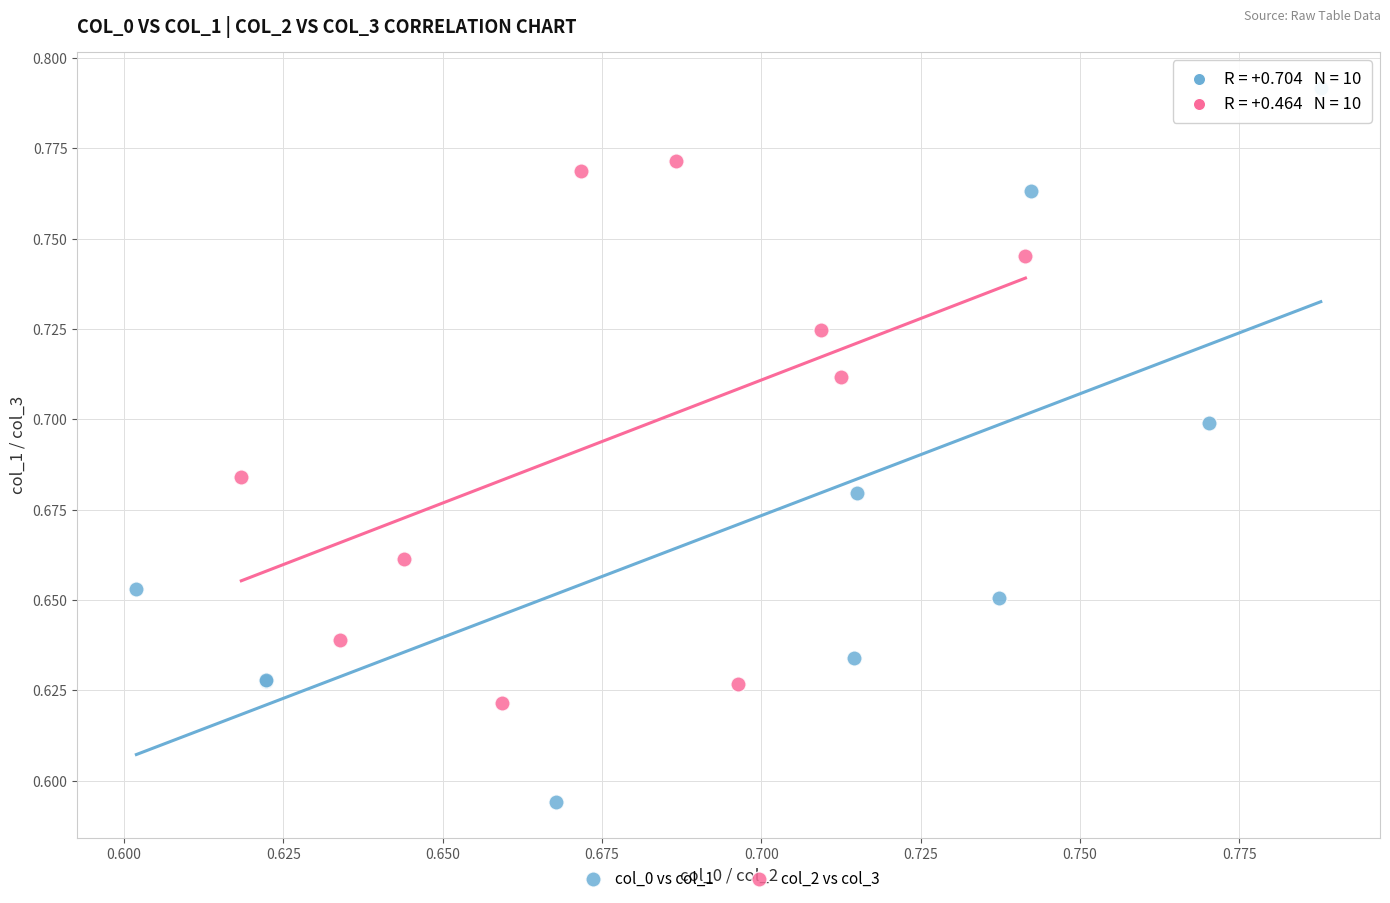

Which series has the widest spread of Y values?

col_0 vs col_1